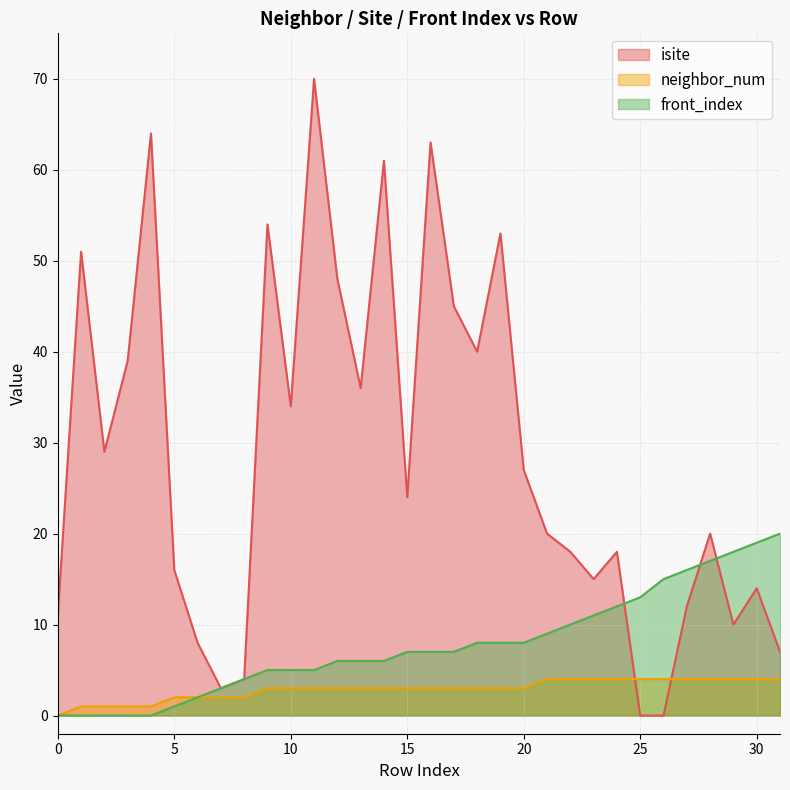

Is the value of neighbor_num at 31 greater than the value of isite at 1?

No